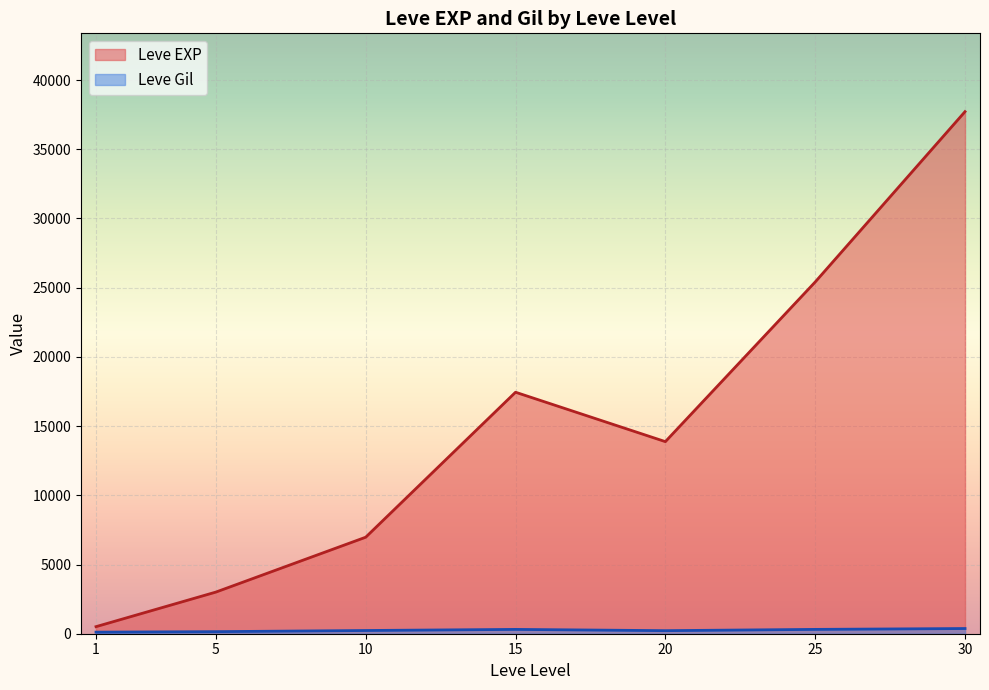

What is the approximate value of Leve Gil at 5, to the nearest 50?

150